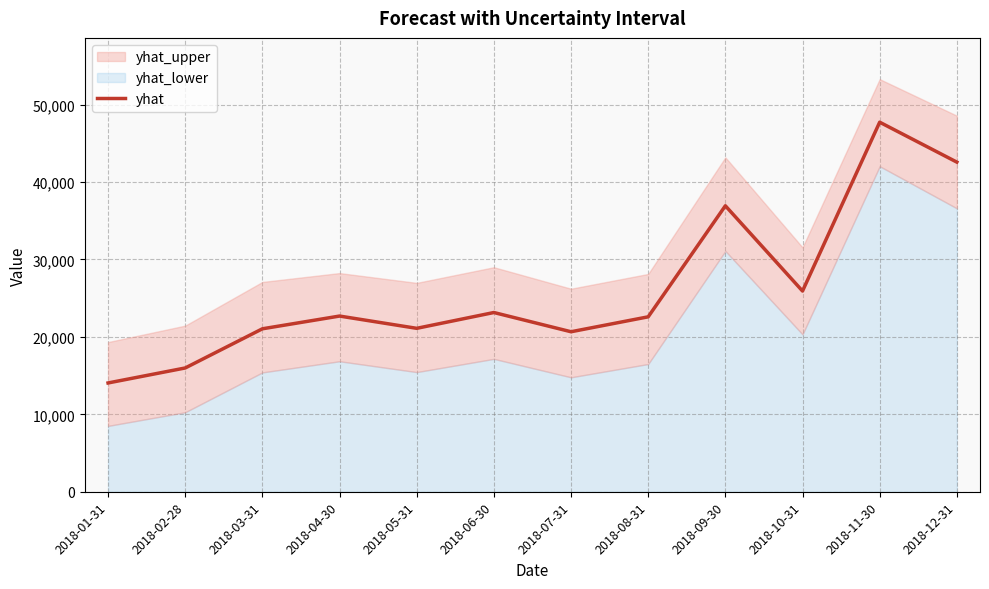

What is the label of the 11th point from the right?

2018-02-28